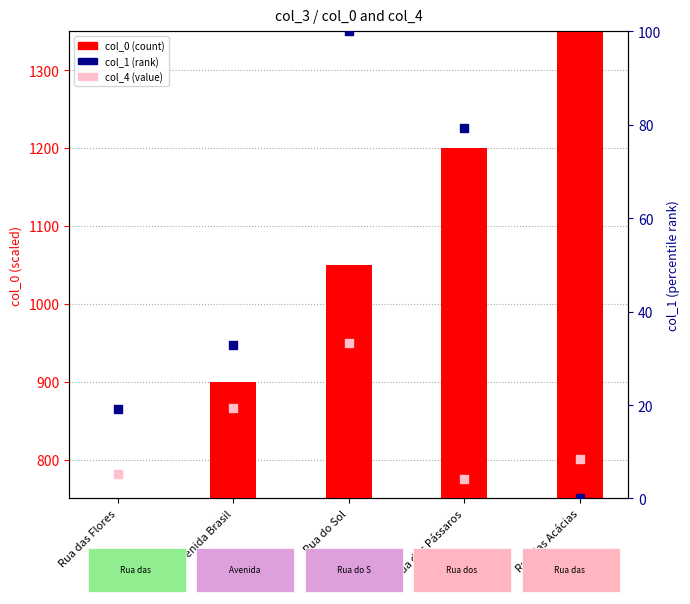

Which series reaches the minimum Y coordinate?

col_1 (rank)